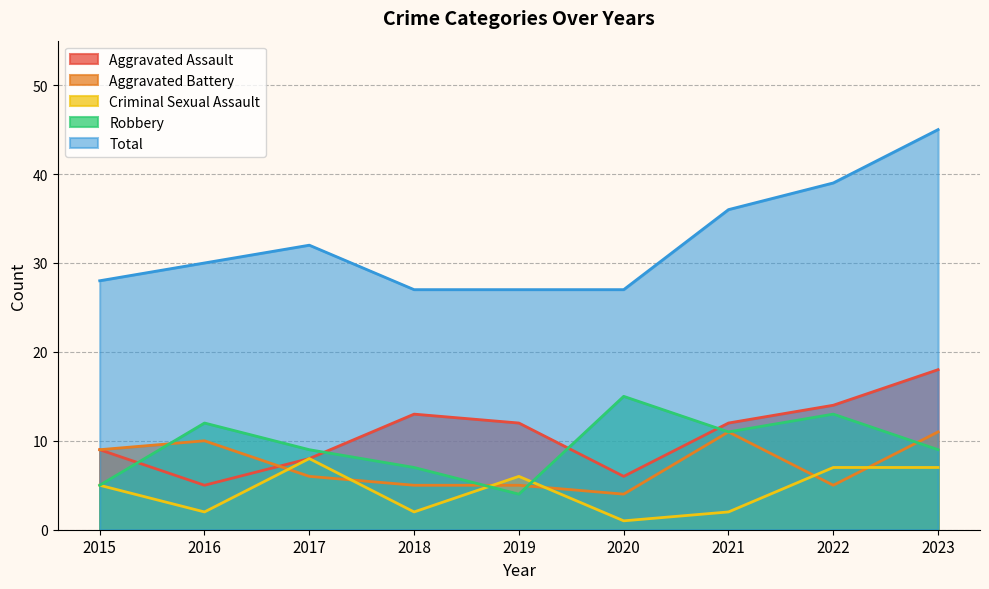

Rank the series at 2016 from highest to lowest value.

Total, Robbery, Aggravated Battery, Aggravated Assault, Criminal Sexual Assault